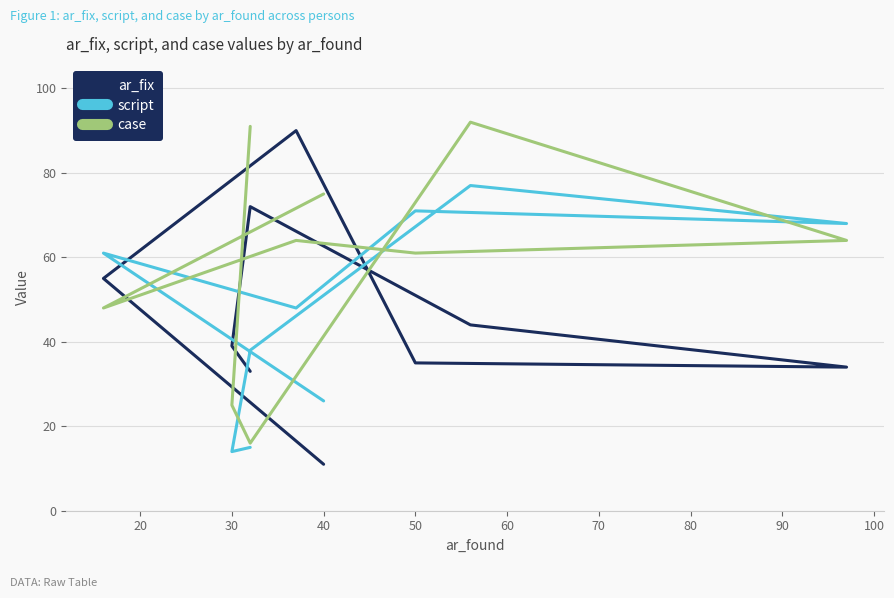

Which has a higher value, 90 or 40?

40